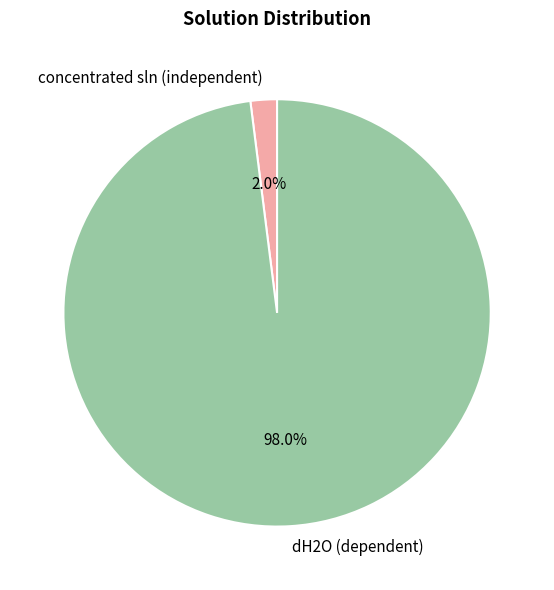

Between concentrated sln (independent) and dH2O (dependent), which is larger?

dH2O (dependent)